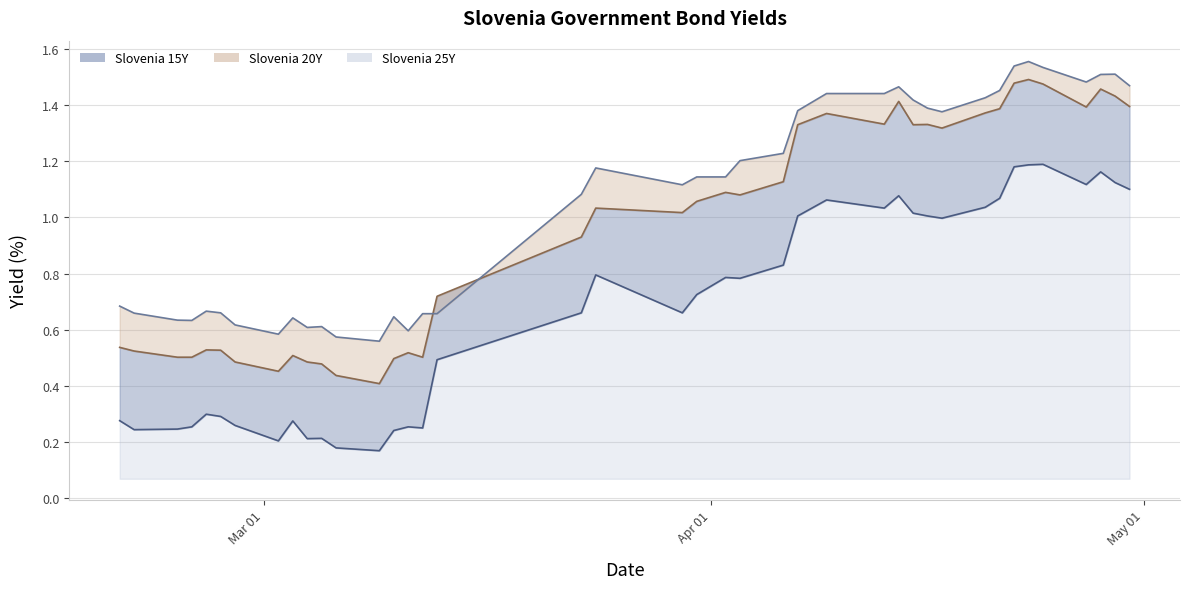

List the series in order of their overall mean, lowest first.

Slovenia 15Y, Slovenia 20Y, Slovenia 25Y